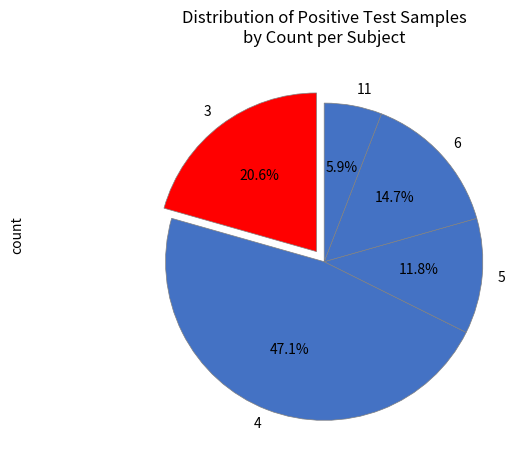

To the nearest percent, what is the difference between the largest and smallest slice percentages?

41%